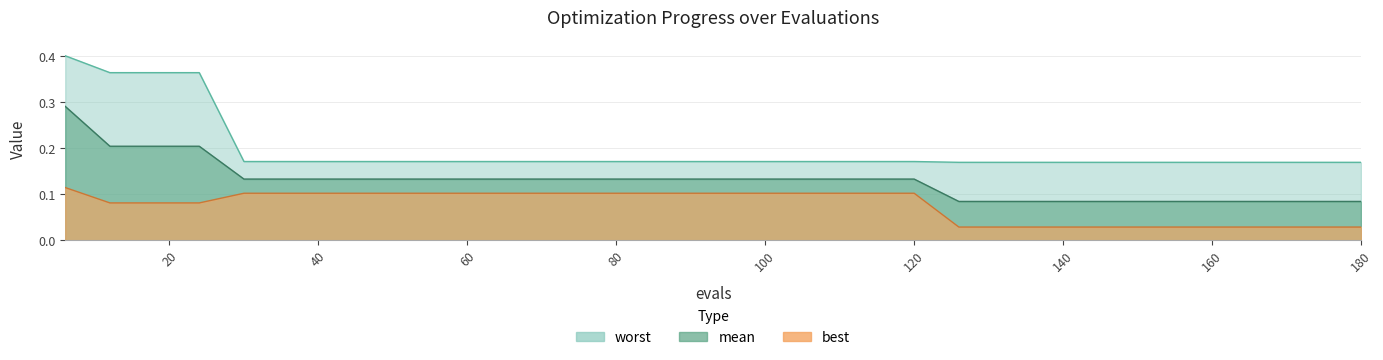

What is the sum of the mean values at 102 and 60?

0.3